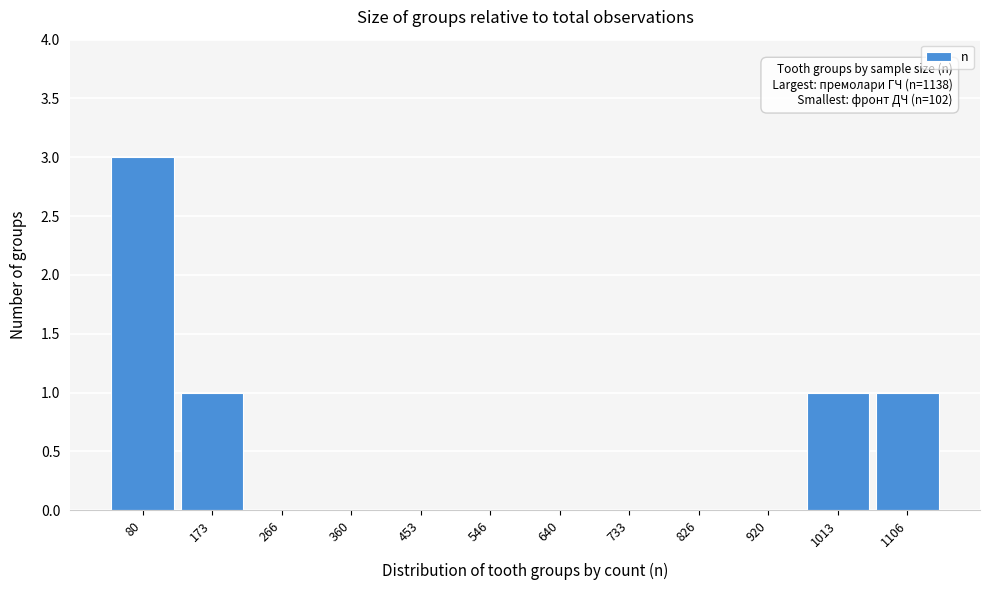

Reading right to left, what are all the values shown in this chart?

1106=1	1013=1	920=0	826=0	733=0	640=0	546=0	453=0	360=0	266=0	173=1	80=3